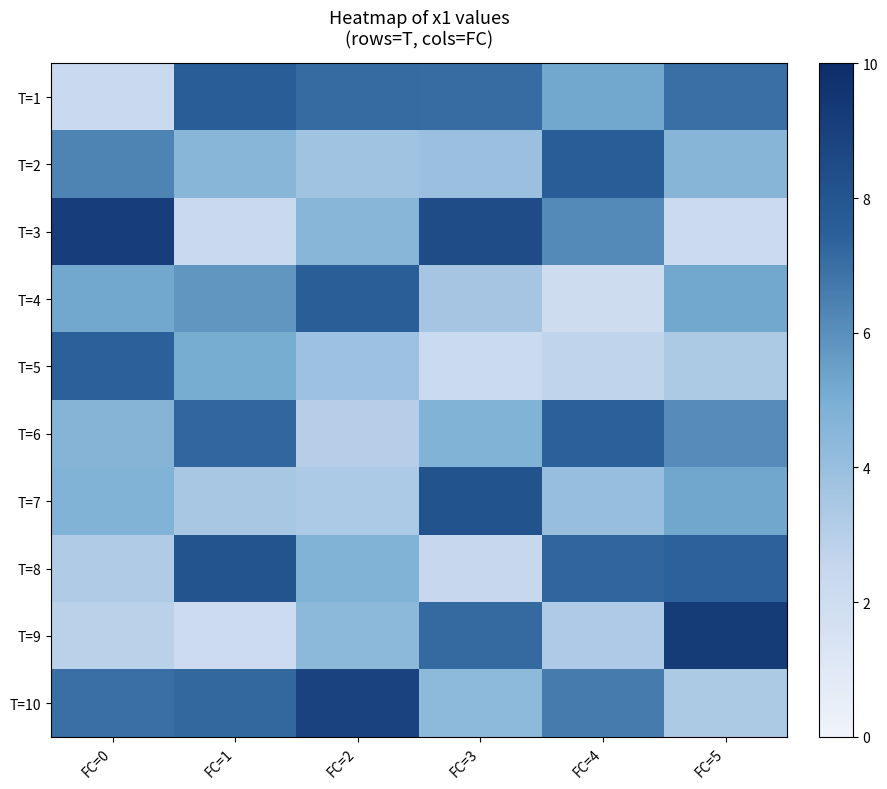

Rank the series at FC=3 from lowest to highest value.

T=5, T=8, T=4, T=2, T=10, T=6, T=1, T=9, T=7, T=3